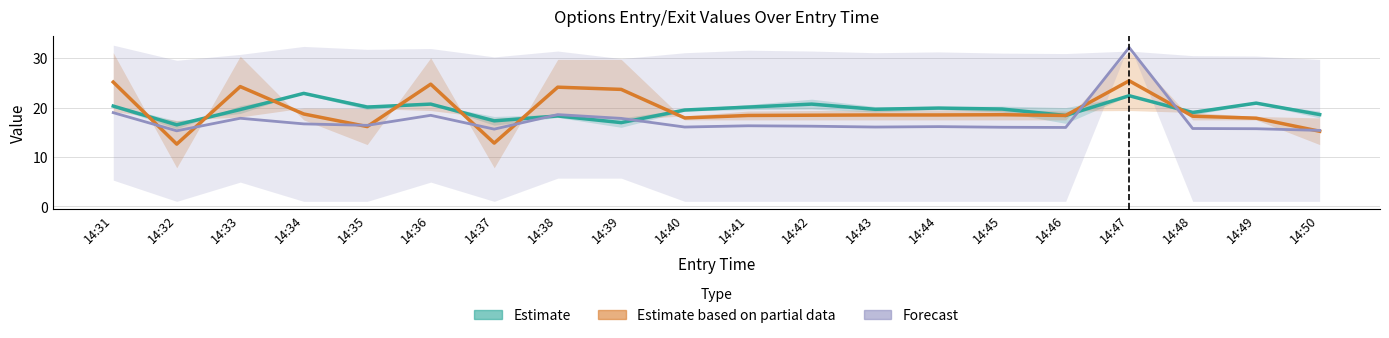

True or false: Estimate has a value of 11.3 at 14:48.

False